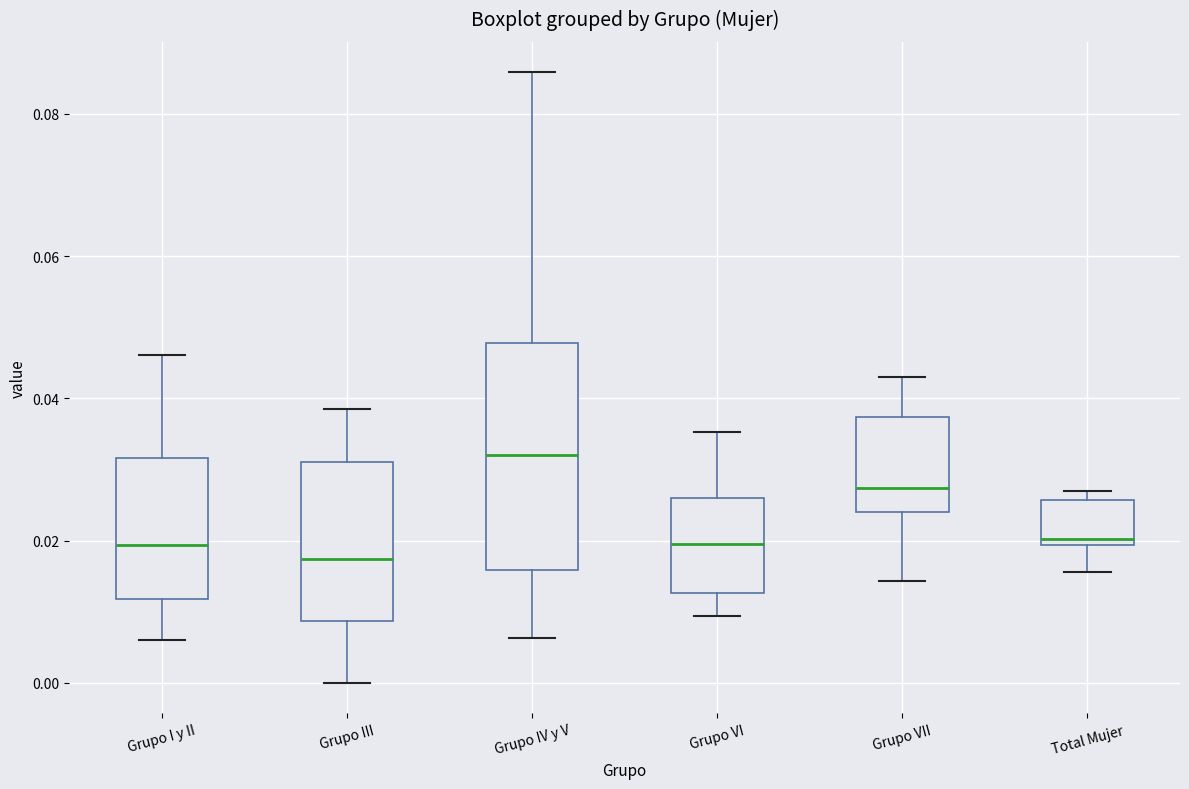

Where does the upper whisker of the box for Grupo III end on the y-axis? The values are not printed on the chart, so give them approximately, as read against the axis.

0.038